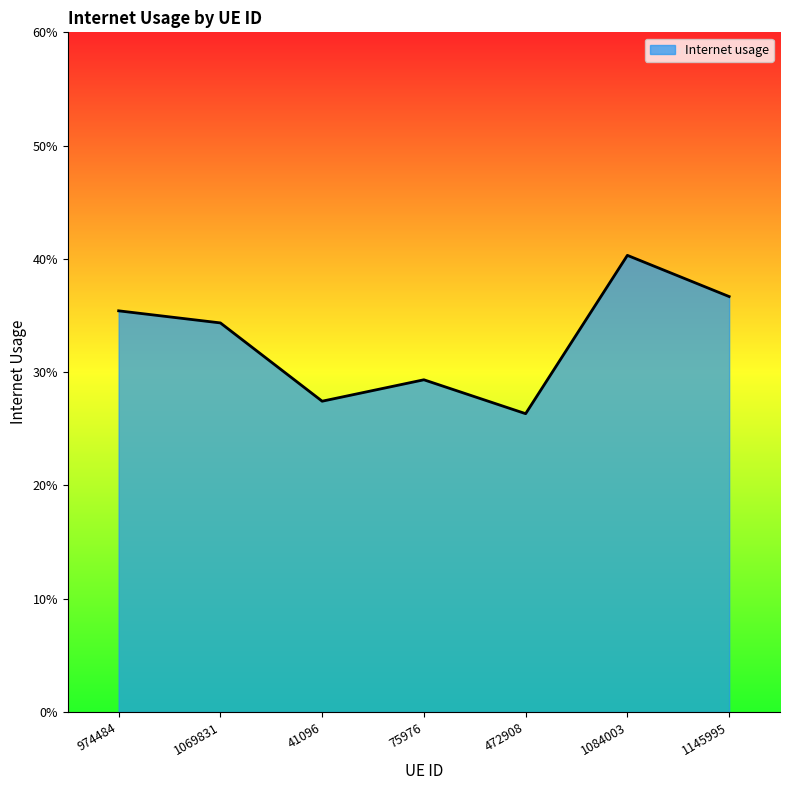

What is the greatest value displayed?

0.4